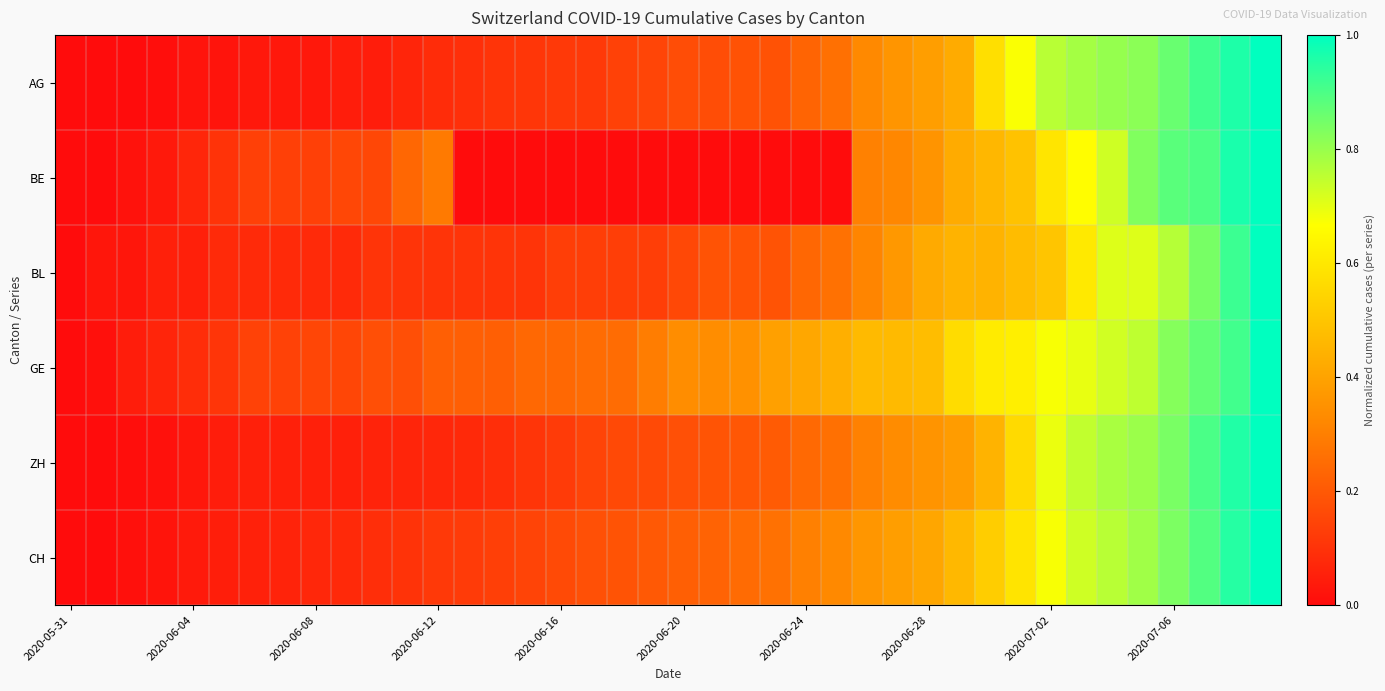

Which series has the largest range (max minus min)?

AG